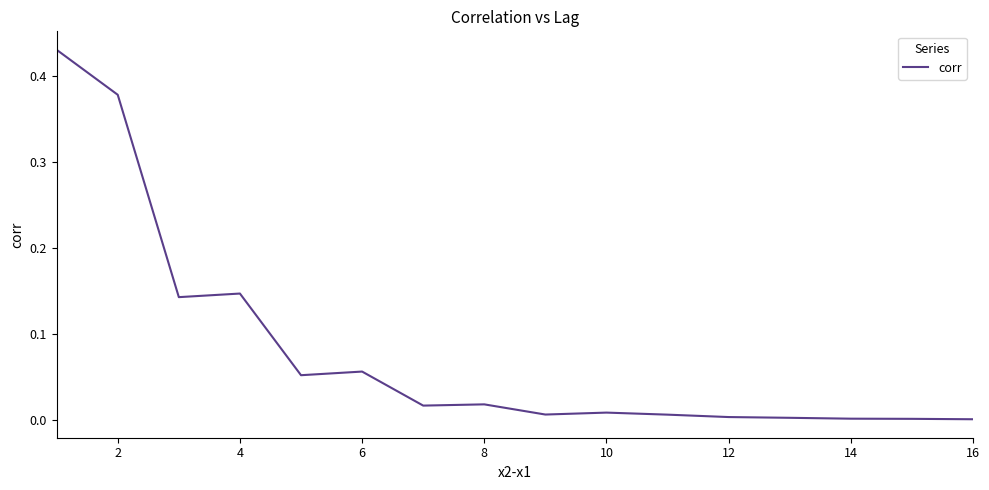

Is this an area chart (filled region under the line)?

No